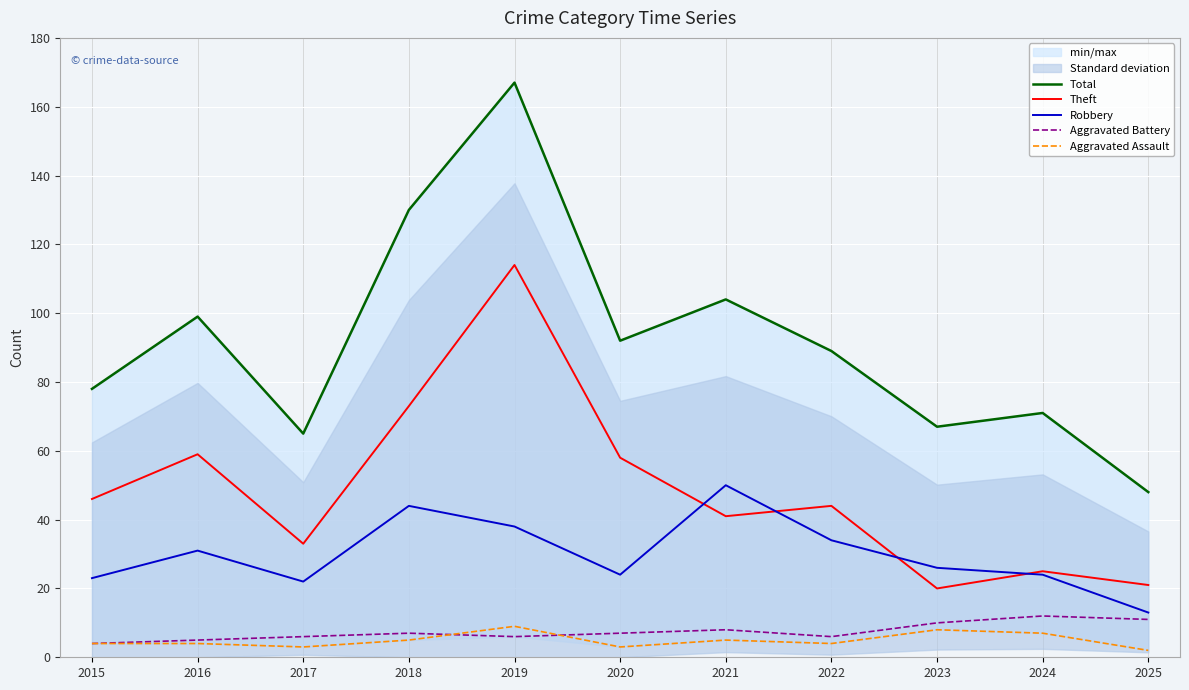

Which category has the highest value in the Aggravated Assault series?

2019